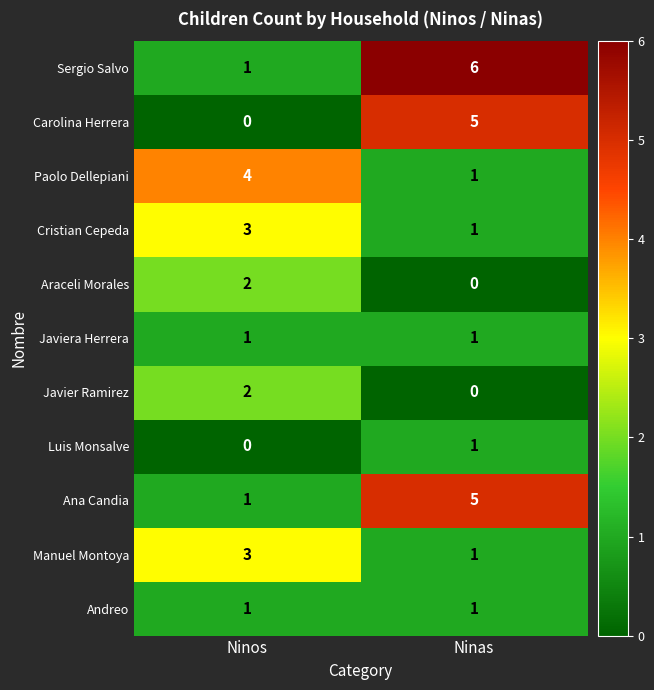

Count the number of data series in this chart.

11